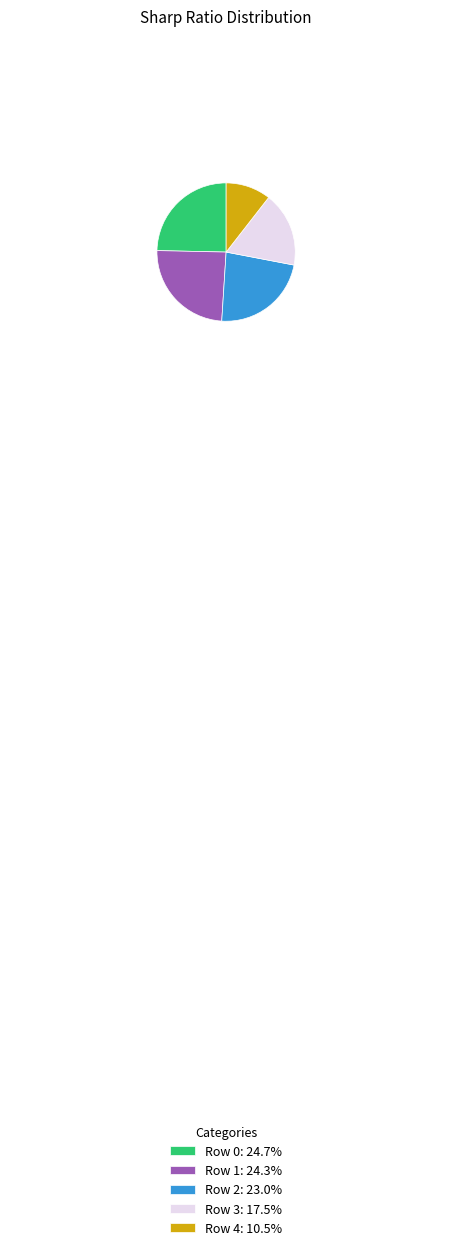

Do Row 0: 24.7% and Row 2: 23.0% together represent more than half of the pie?

No